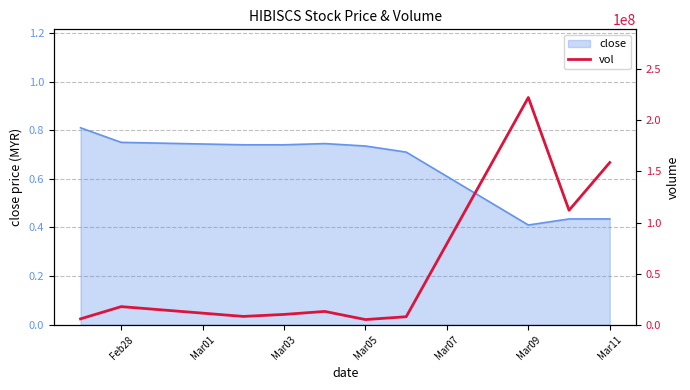

At which label is close closest to 0?

Mar09